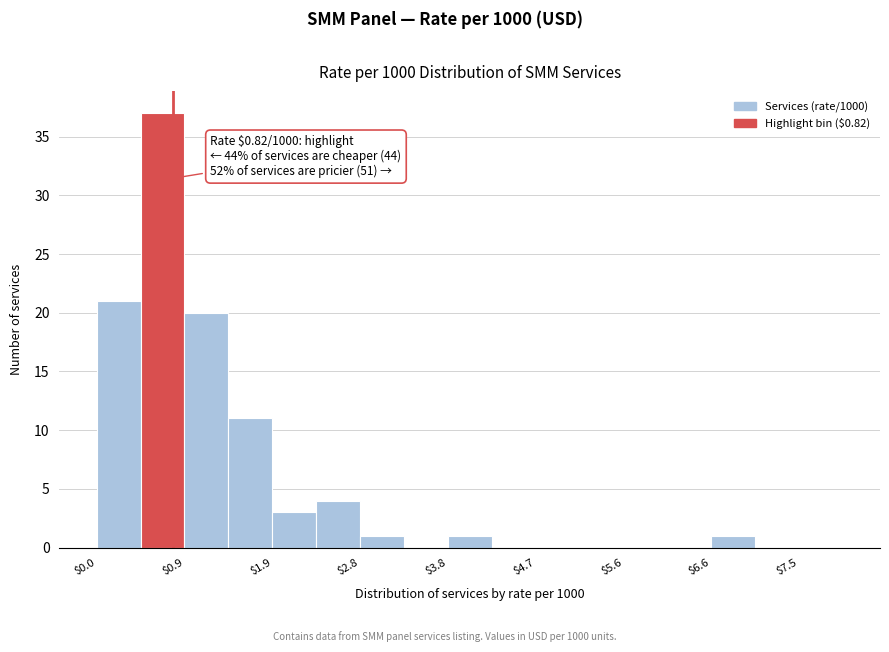

Which range on the x-axis has the tallest bar?

0.5 to 0.9